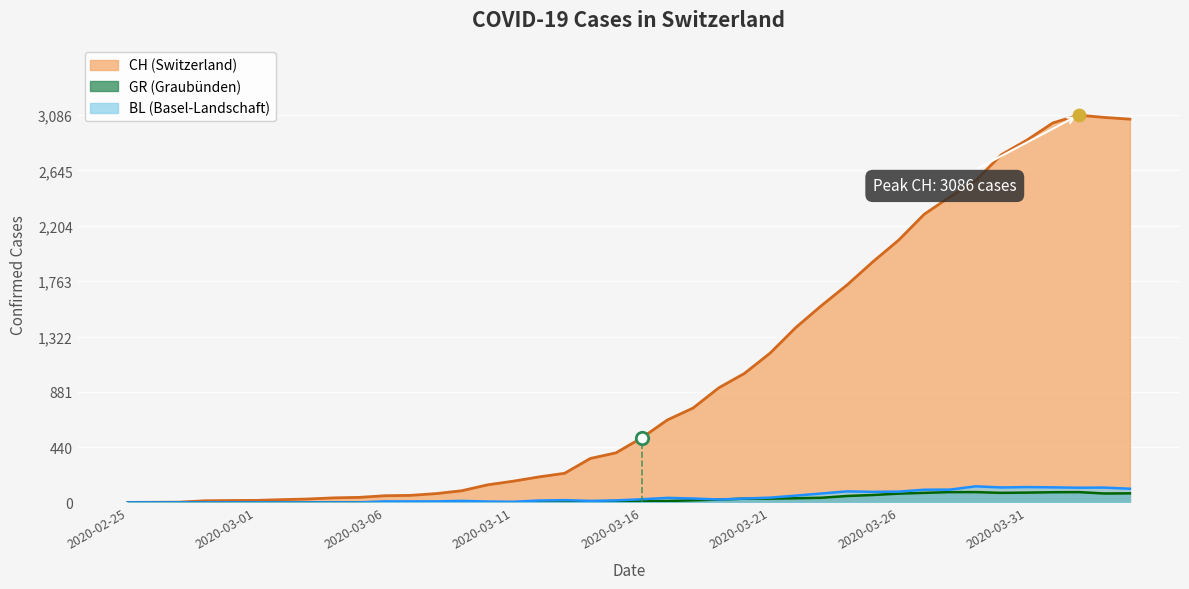

At which category is the sum across all series the highest?

2020-04-02